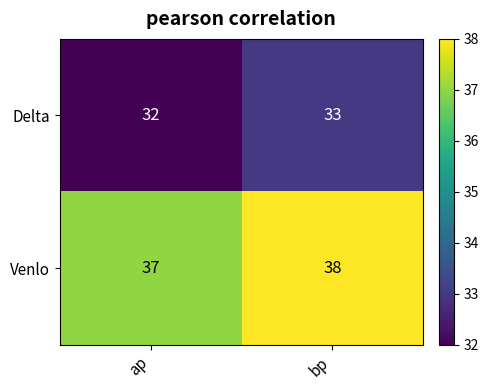

Is it true that Delta equals 32 at ap?

True